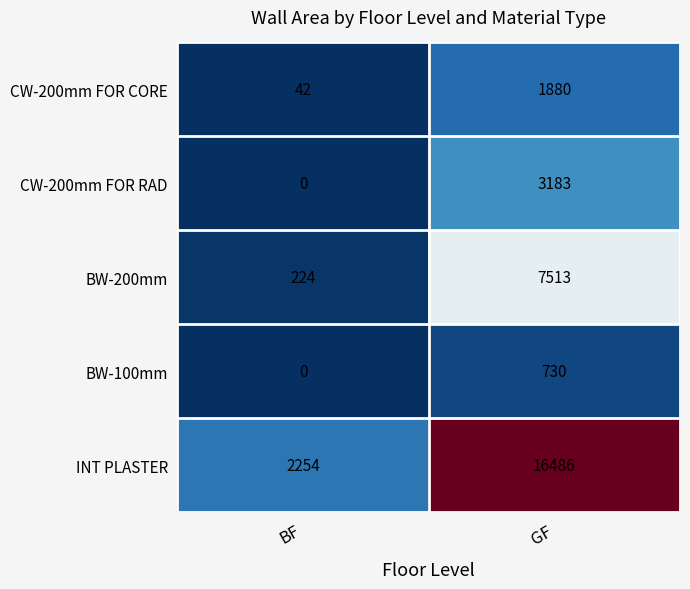

At how many categories does at least one series exceed 8318?

1